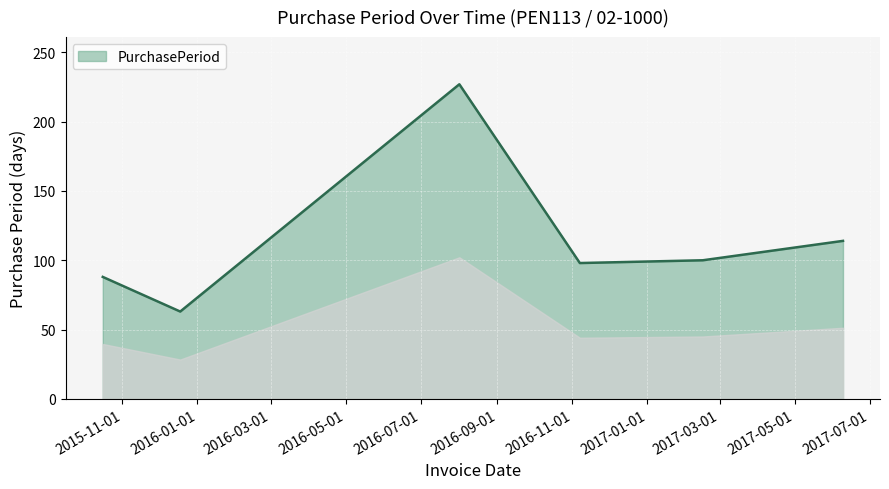

What is the average value?

115